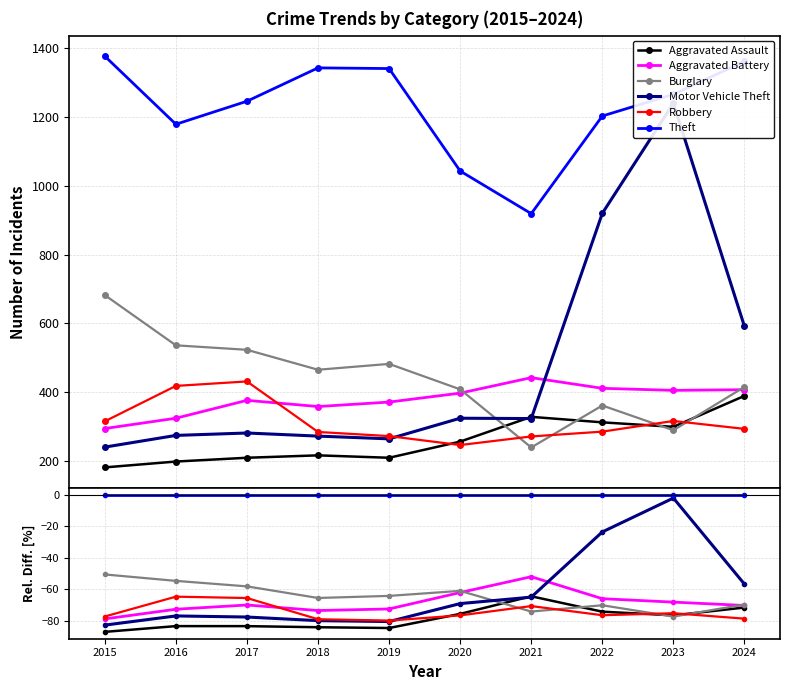

Is it true that Motor Vehicle Theft equals -84.2 at 2024?

False